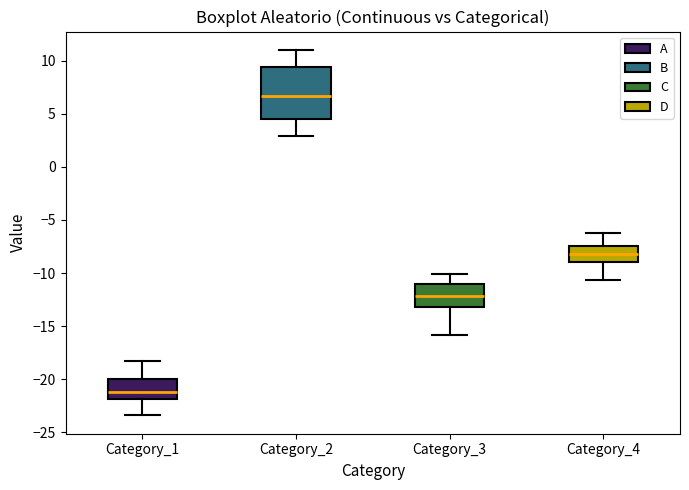

Comparing the boxes themselves (not the whiskers), which one is the tallest?

Category_2